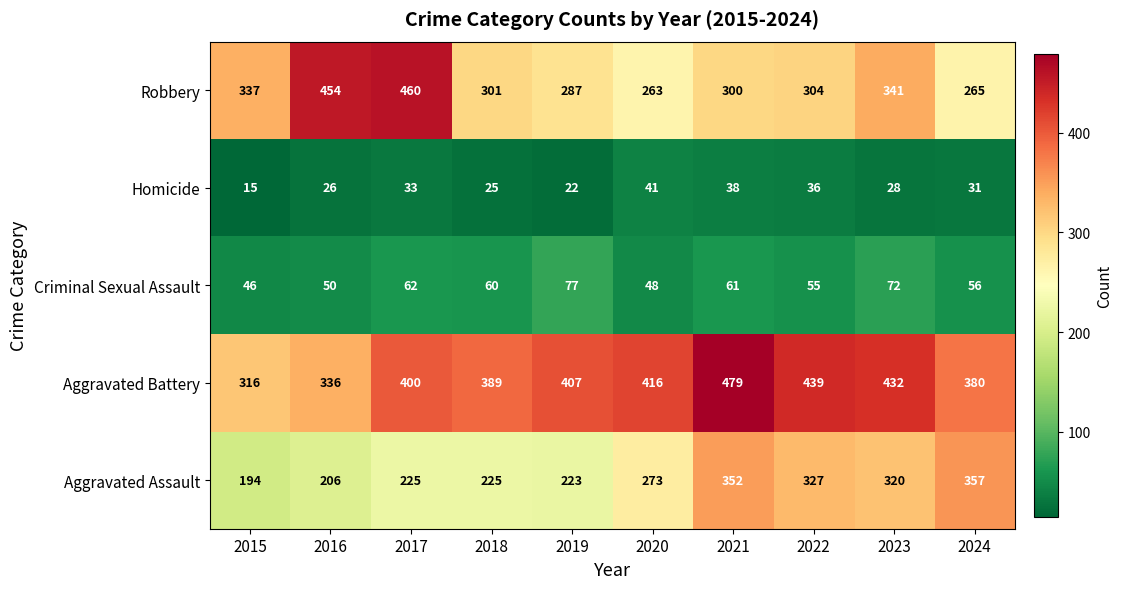

What is the difference between the maximum and second lowest values in the Robbery series?

195